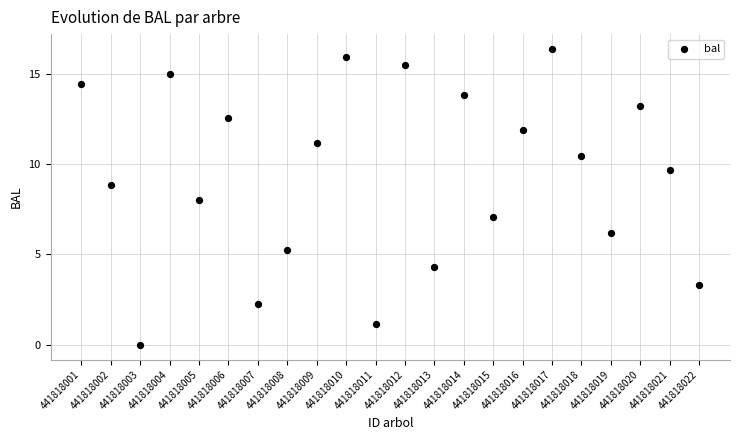

What is the range of Y values (max minus min)?

16.4